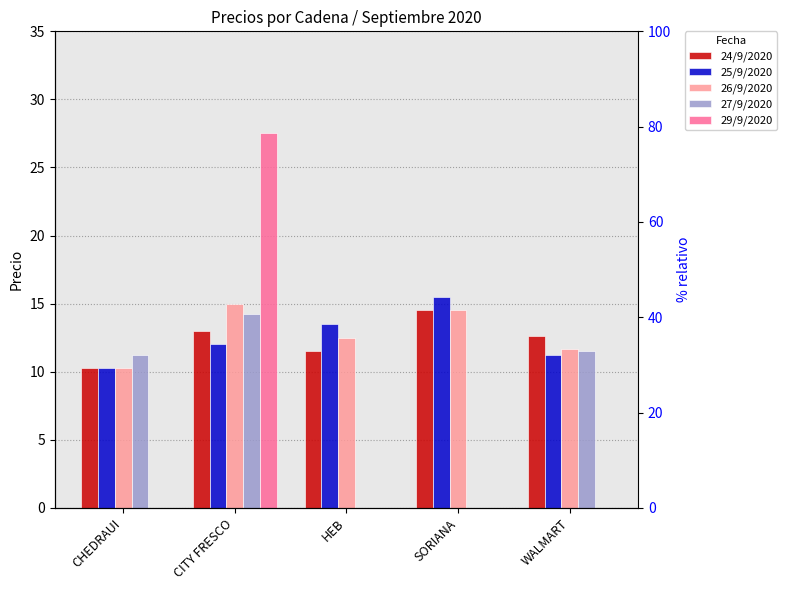

List the labels in order of 24/9/2020 value, smallest first.

CHEDRAUI, HEB, WALMART, CITY FRESCO, SORIANA